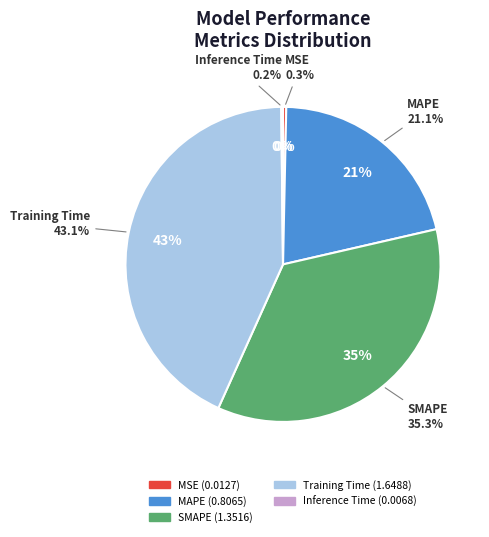

Count the number of slices in the pie.

5